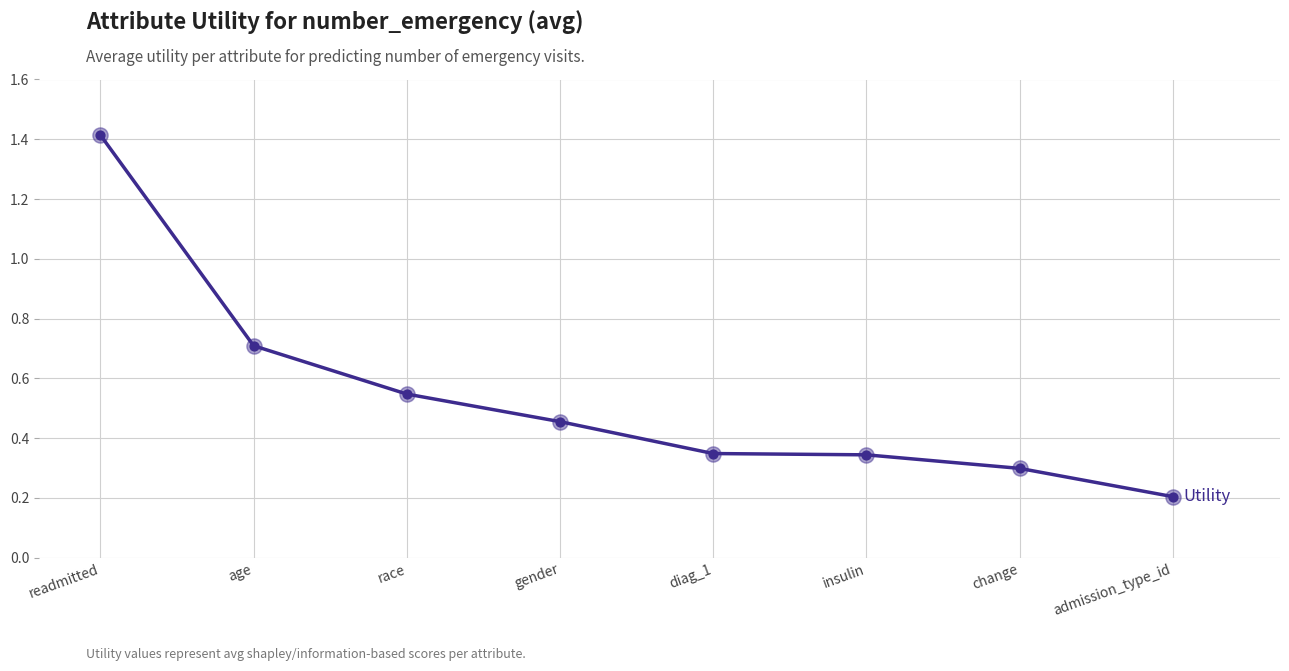

What is the change in value from readmitted to change?

-1.1